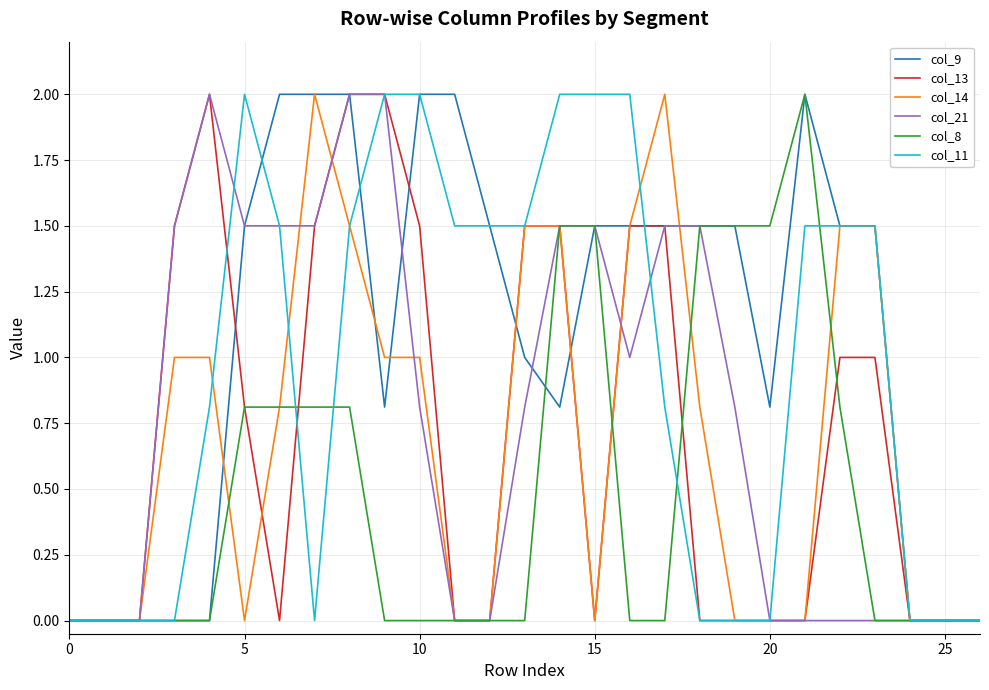

What is the maximum value for col_13?

2.0